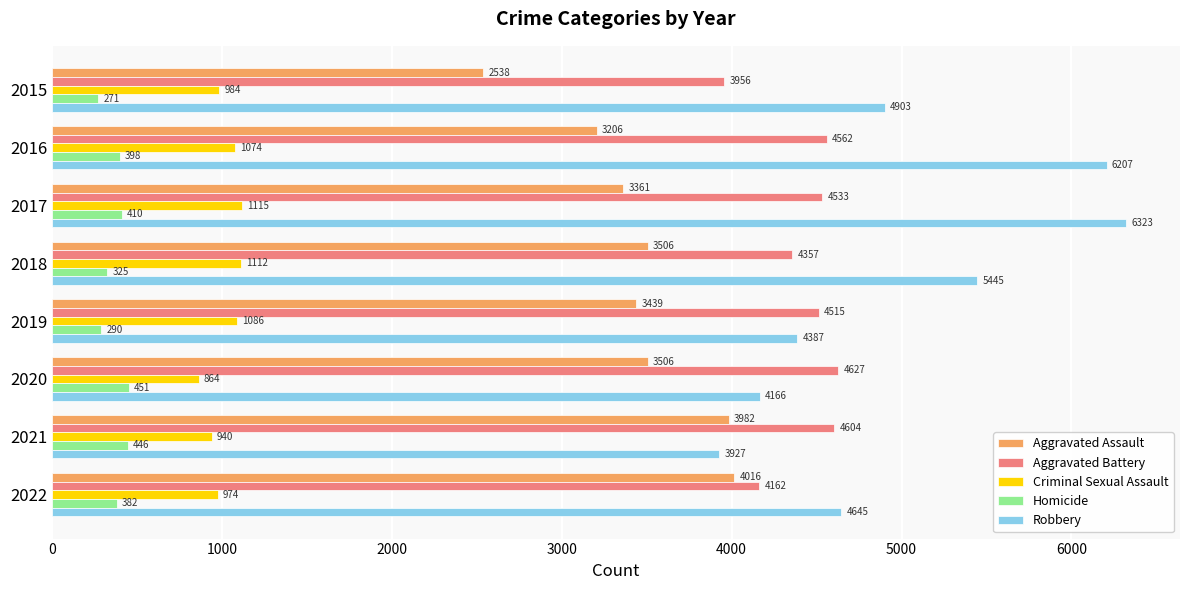

How many values in the Aggravated Battery series are below 4533?

4